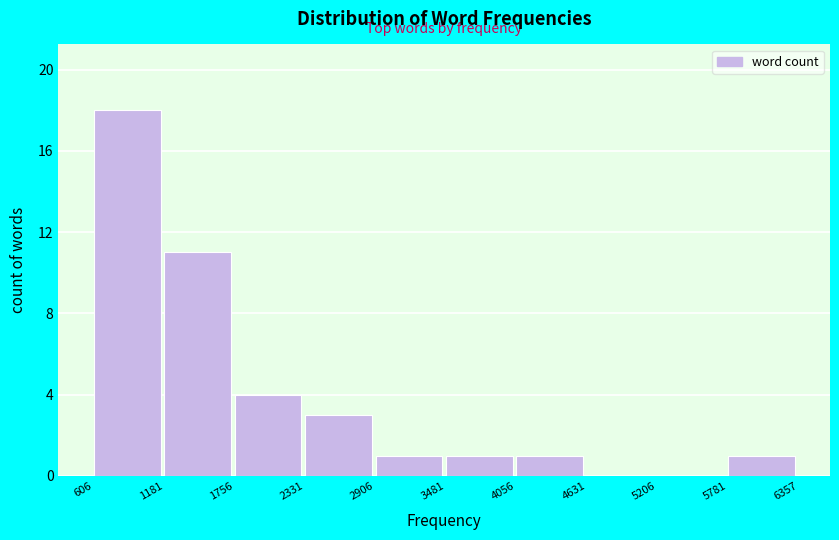

How tall is the bar that spans 606 to 1181 on the x-axis? The values are not printed on the chart, so give them approximately, as read against the axis.

18